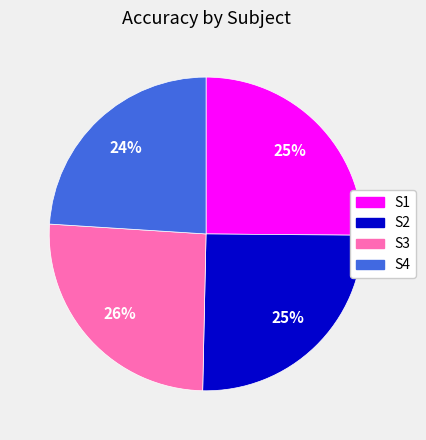

Is it true that S1 is 25% of the pie?

True